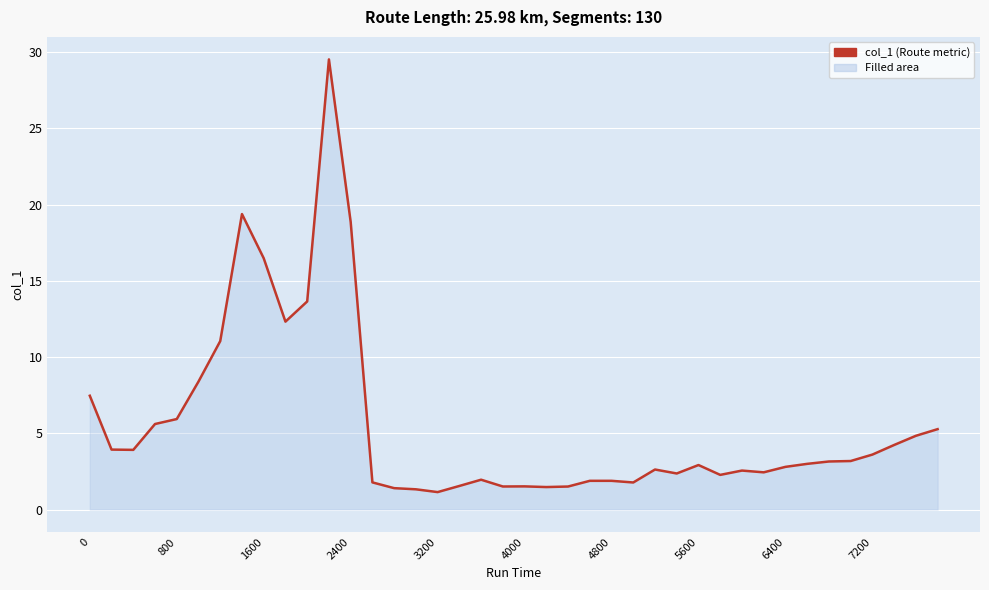

What is the difference between the maximum and minimum values?

28.4